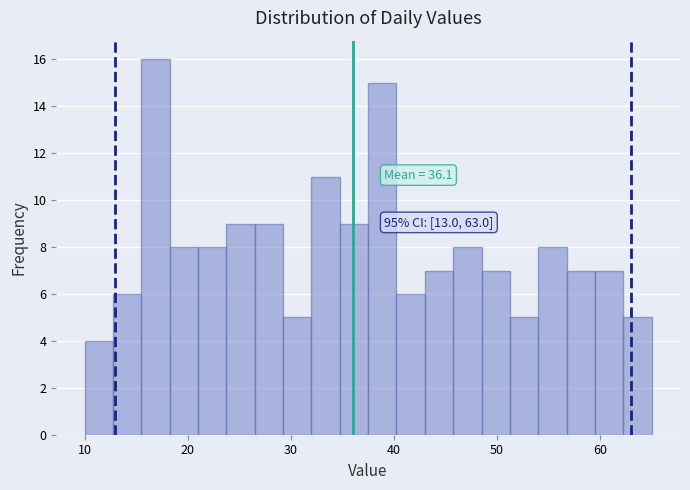

Read against the x-axis, roughly where is the centre of the tallest bar?

17